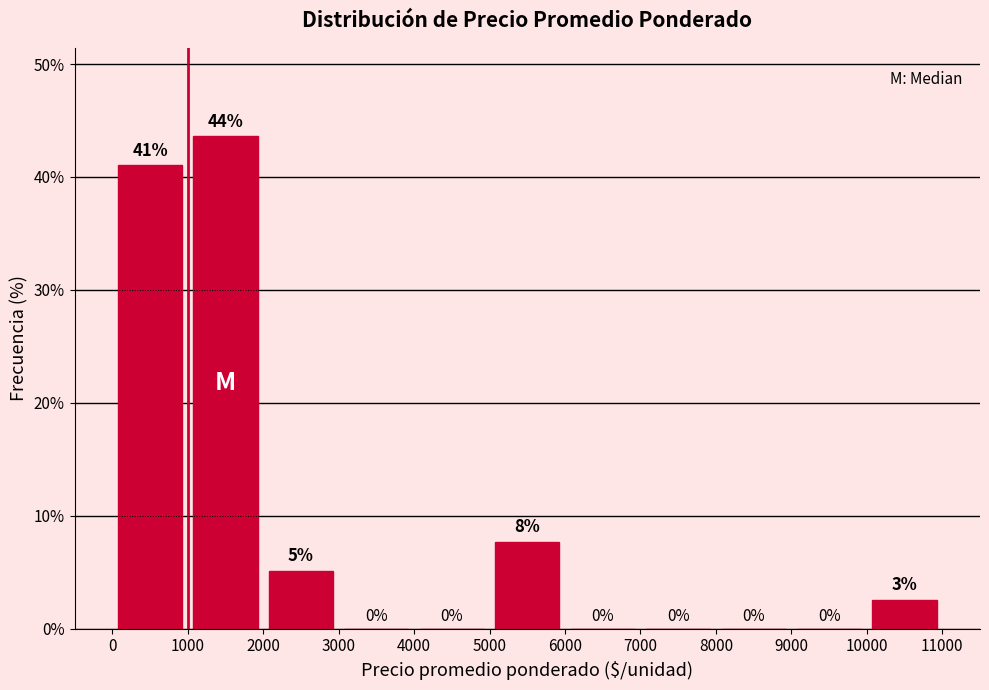

Over which range of the x-axis is the bar tallest?

1000 to 2000